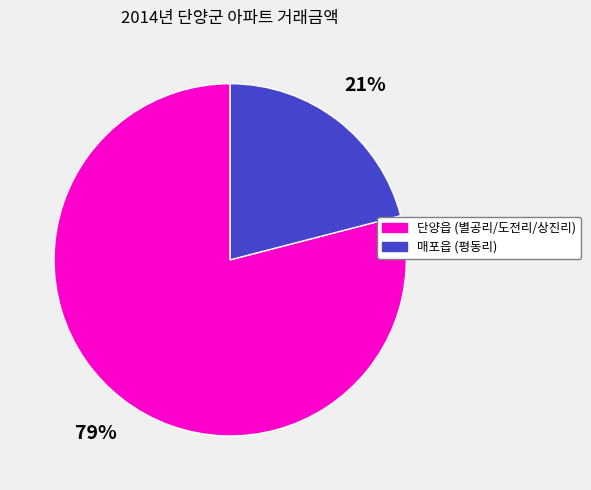

What is the smallest slice in the pie chart?

매포읍 (평동리)